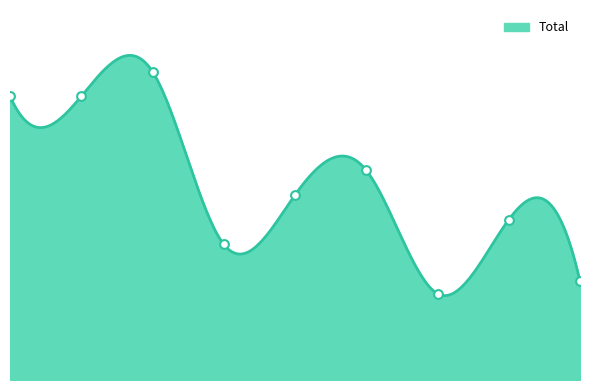

Between 2020 and 2016, which is larger?

2016